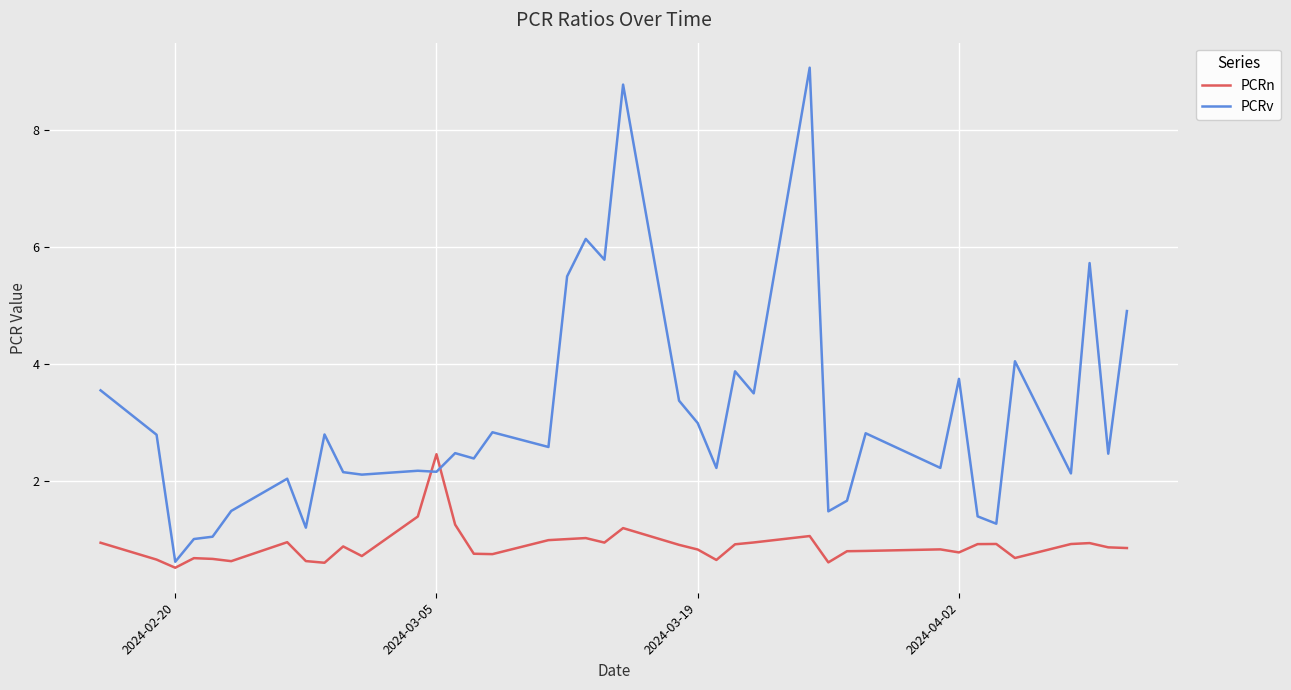

What is the highest value of the PCRv series?

9.1